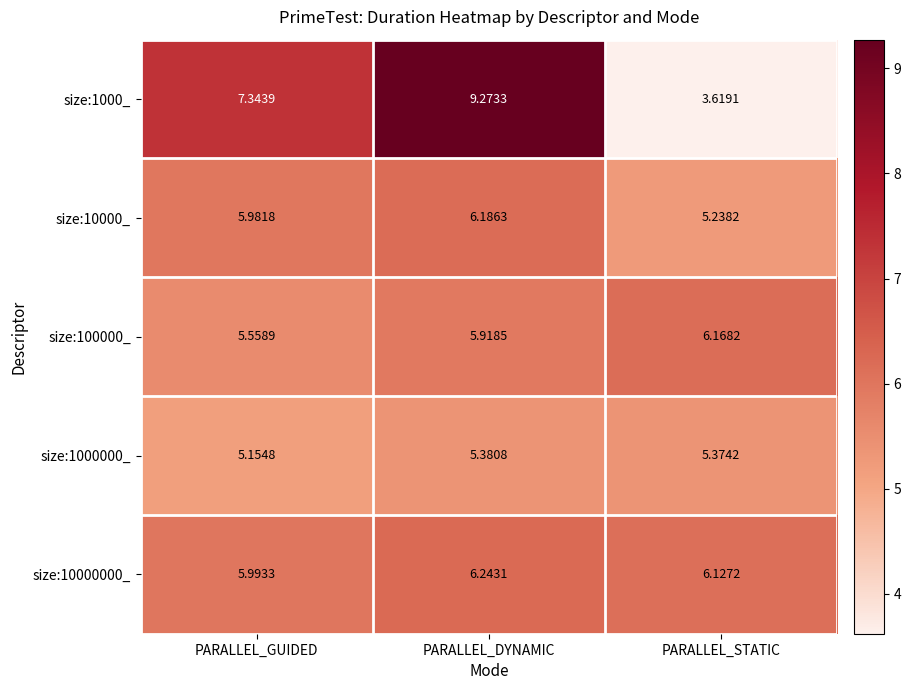

At which category is the sum across all series the highest?

PARALLEL_DYNAMIC